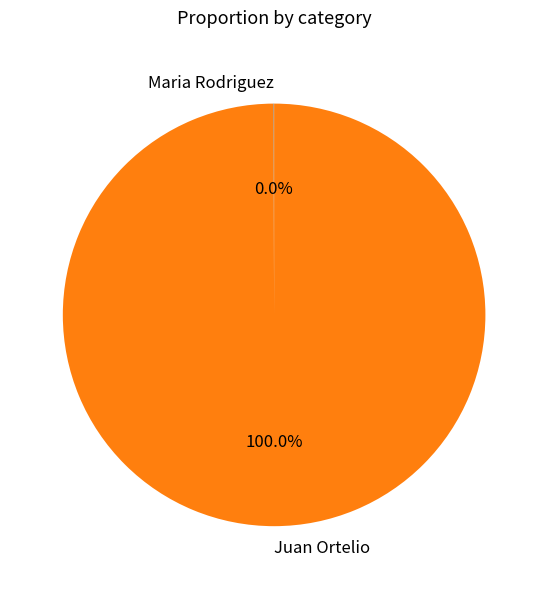

What percentage is the Juan Ortelio slice, to the nearest percent?

100%